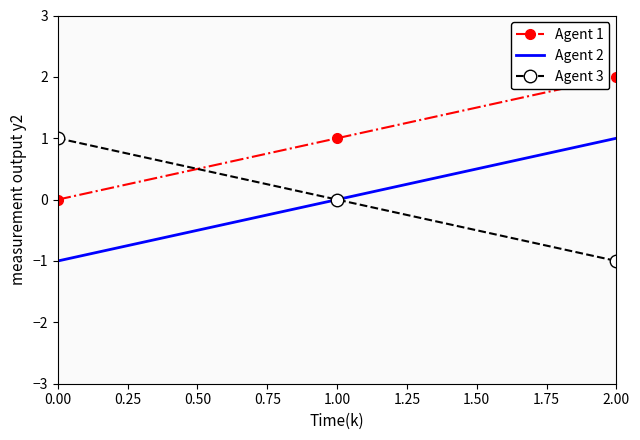

Is the value of Agent 1 at 0.00 greater than the value of Agent 2 at 0.00?

Yes